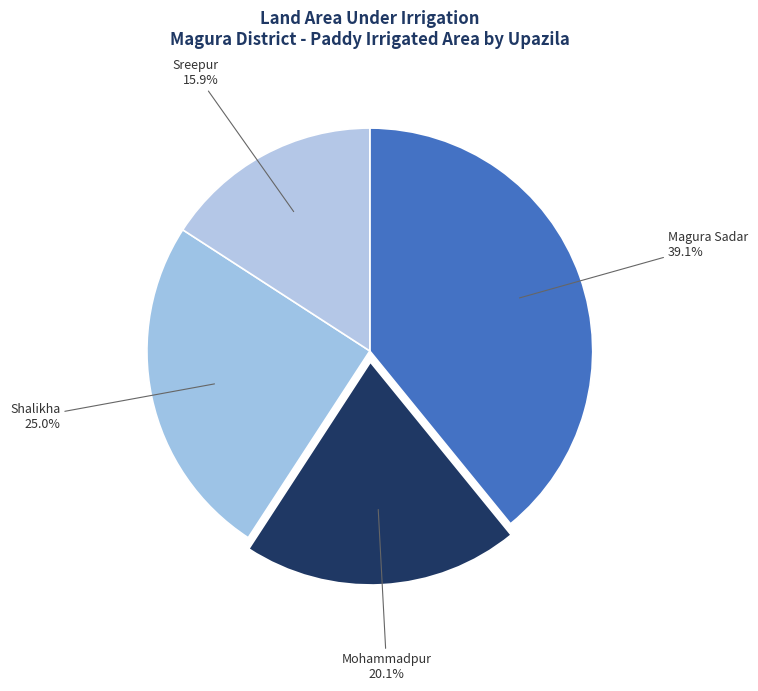

True or false: Mohammadpur accounts for 10% of the total.

False